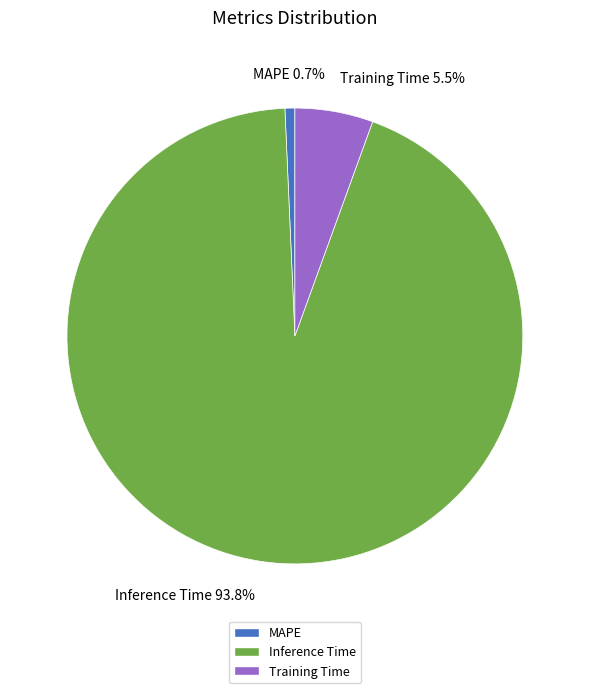

Rank the categories by value from highest to lowest.

Inference Time, Training Time, MAPE